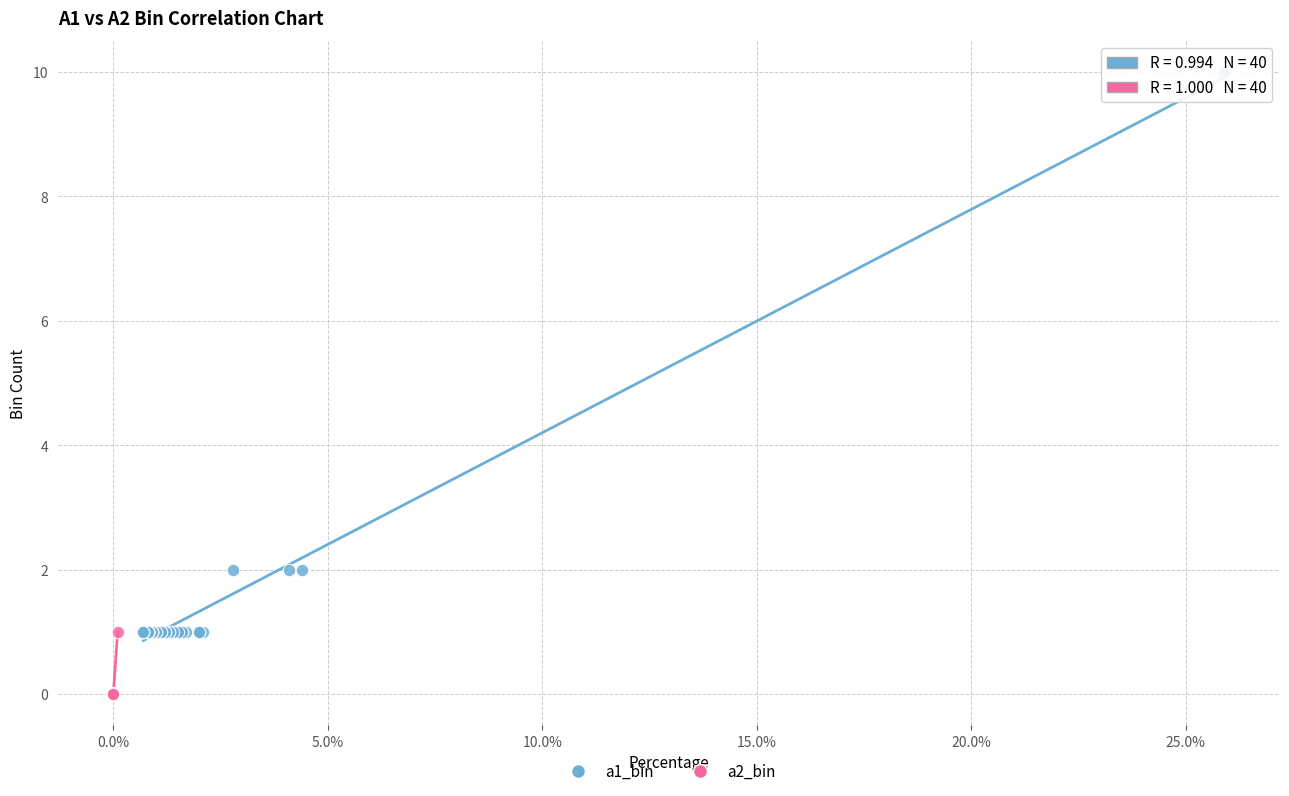

Which series reaches the maximum Y coordinate?

a1_bin